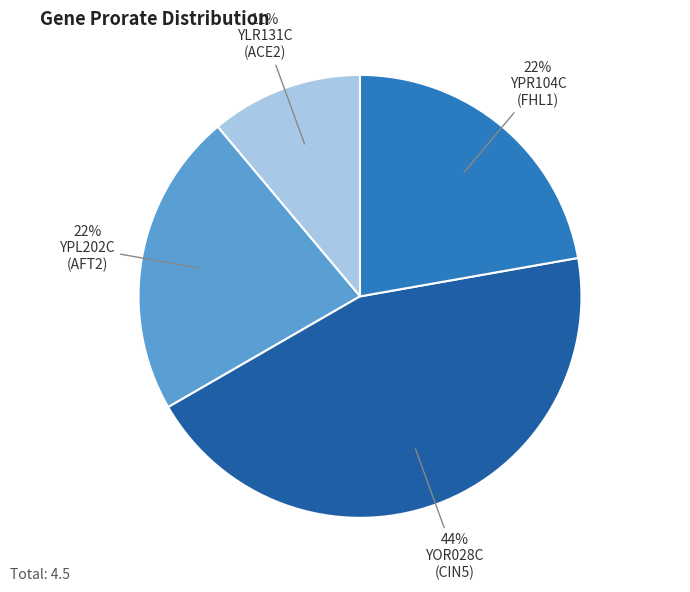

How many segments does this pie chart have?

4